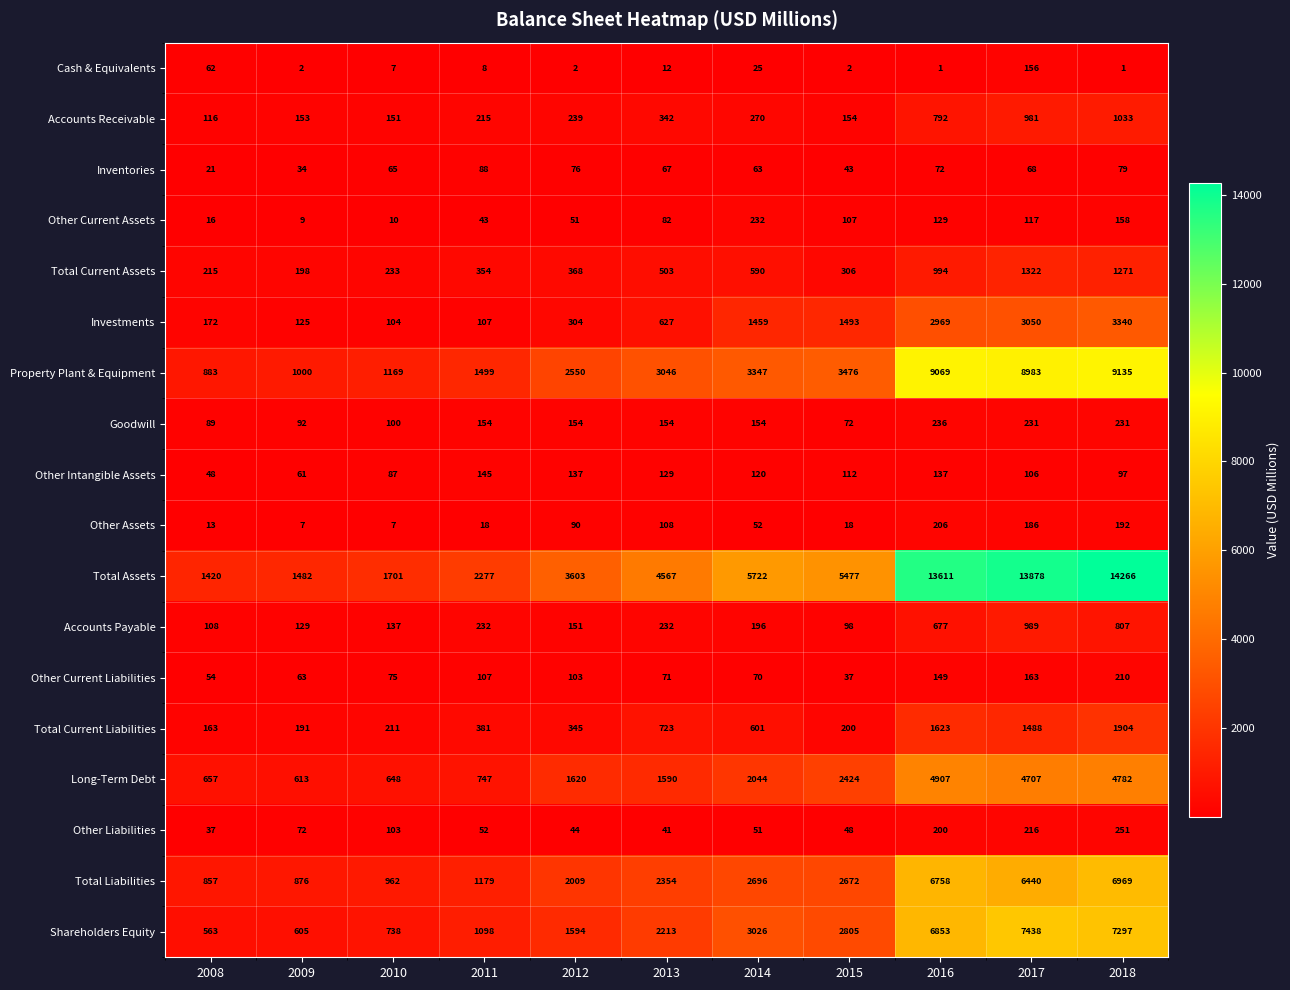

What is the approximate value of Other Liabilities at 2017, to the nearest 50?

200